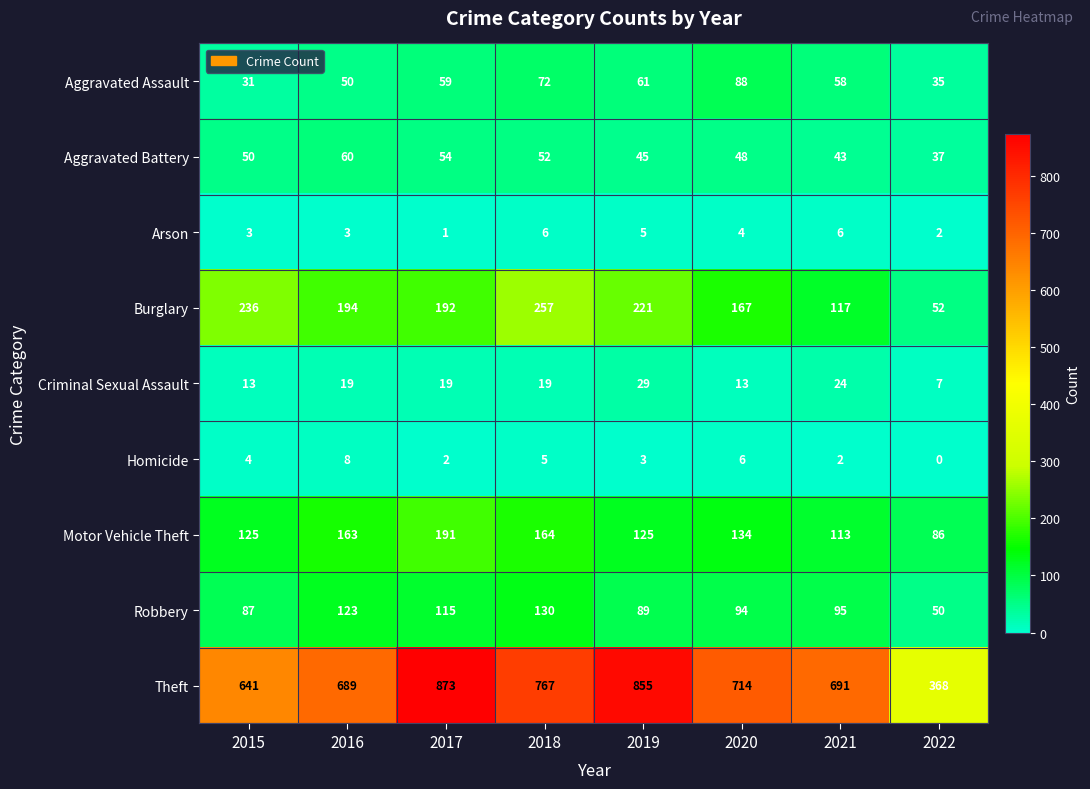

Which series has the largest total across all categories?

Theft